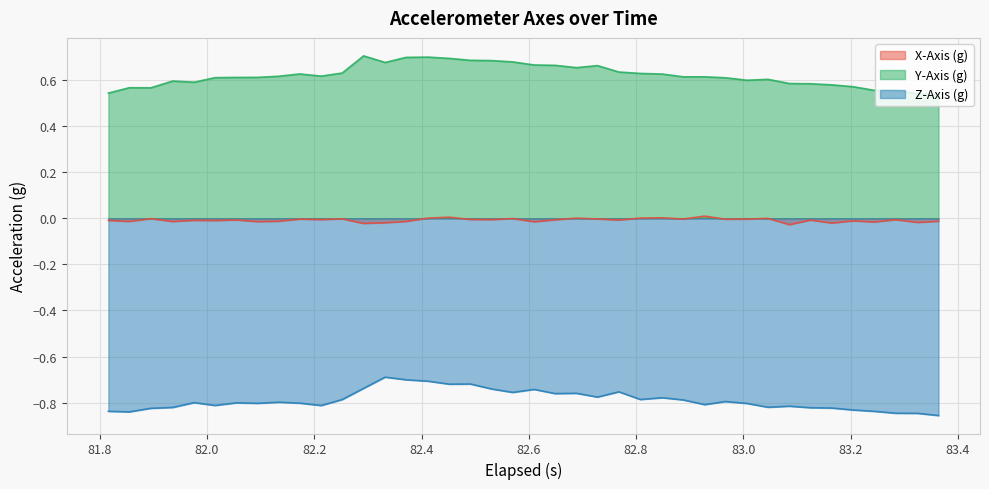

Which series has the largest total across all categories?

Y-Axis (g)